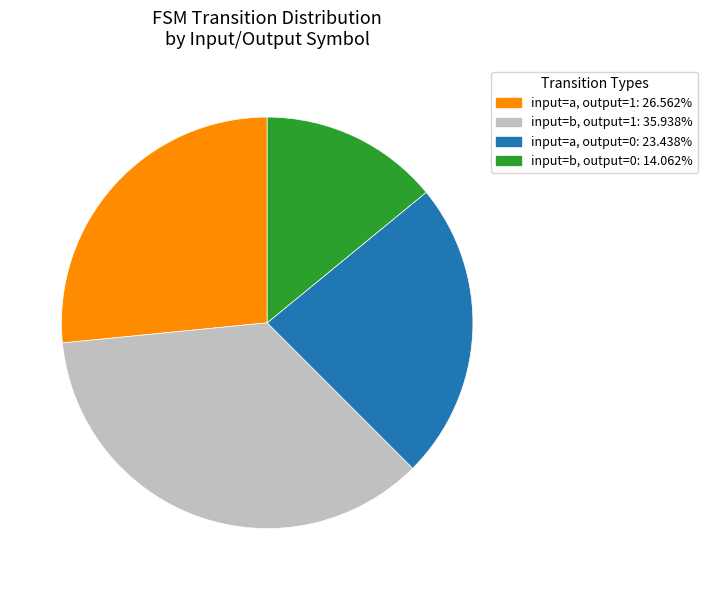

Is there any slice that represents more than half of the pie?

No